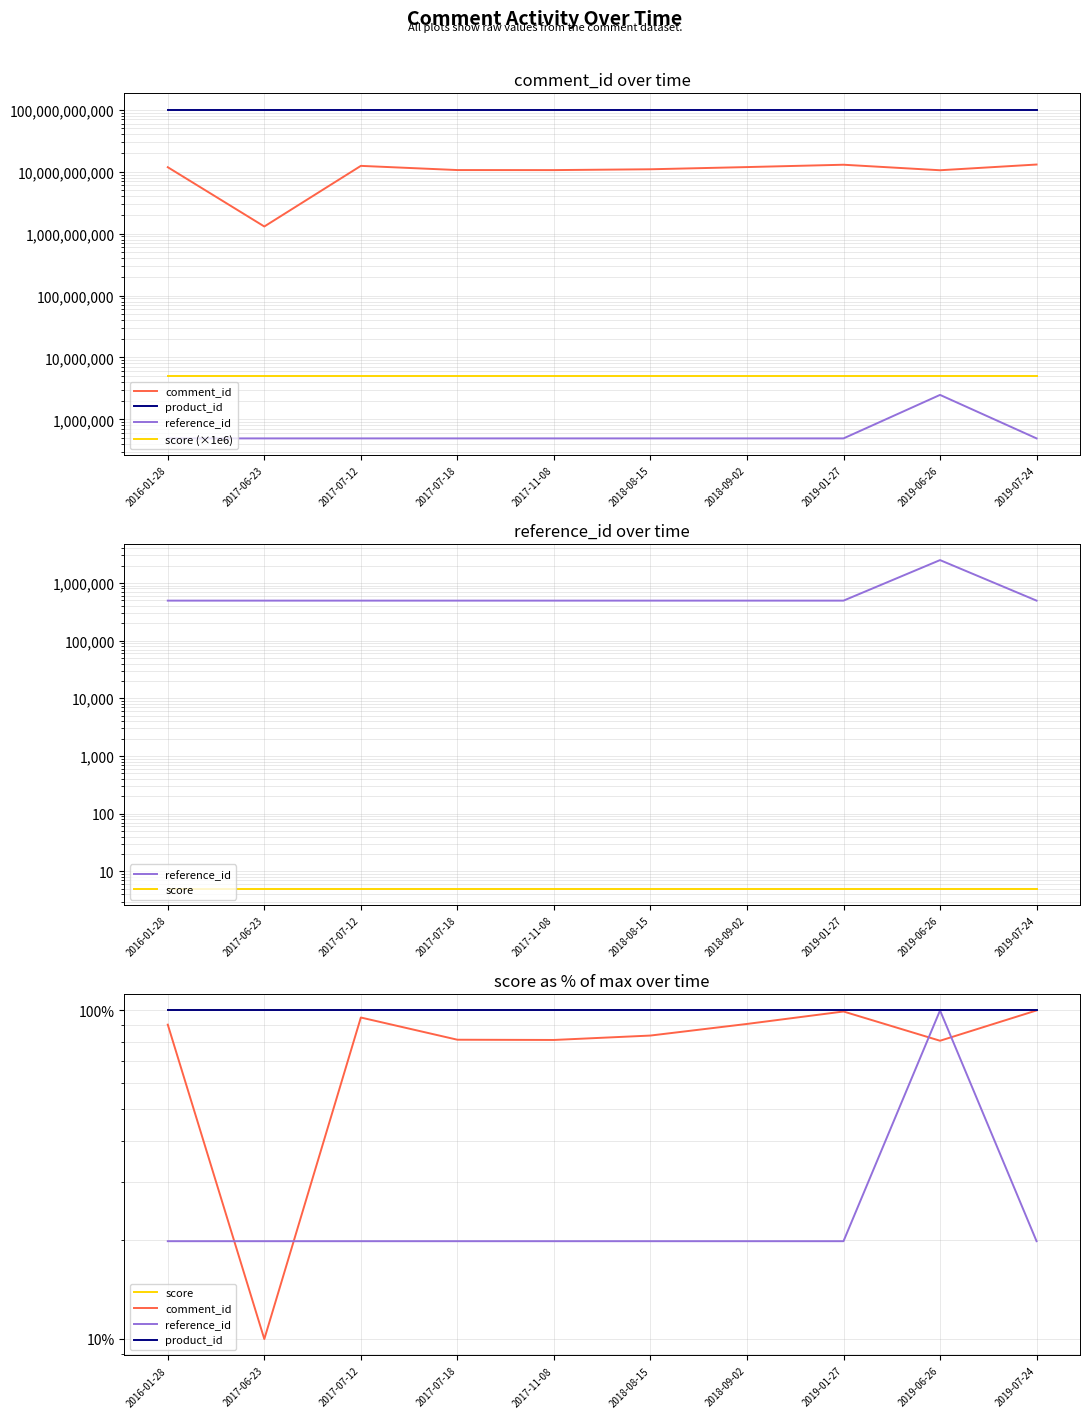

What is the sum of all score values?

1000.0